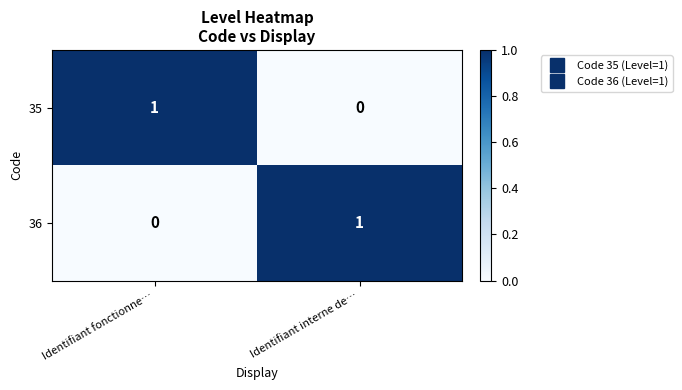

How many data points does each series have?

2